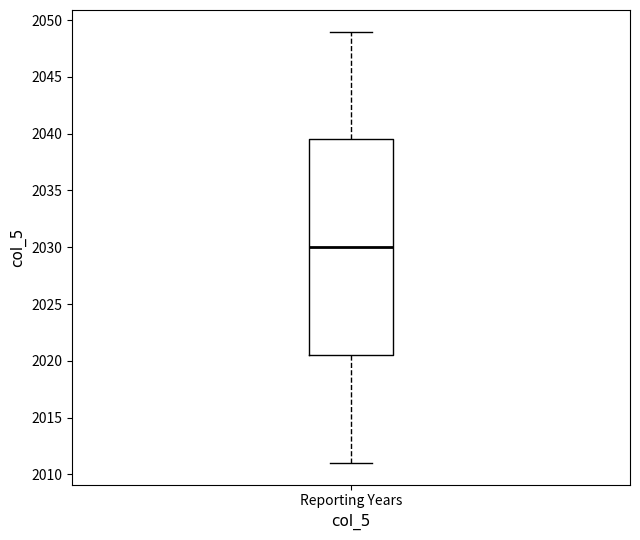

Transcribe this box plot: give where the median line is, the range the box spans, and where the two whiskers end, as read against the y-axis. The values are not printed on the chart, so give them approximately, as read against the axis.

median 2030.0, box 2020.5 to 2039.5, whiskers 2011.0 to 2049.0